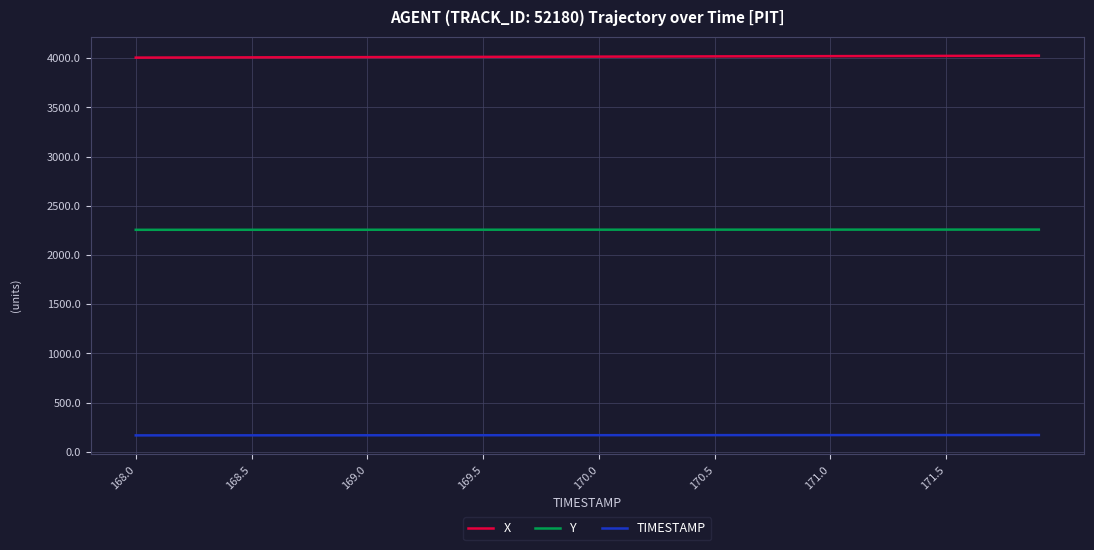

What is the difference between the maximum and minimum values in the X series?

19.5